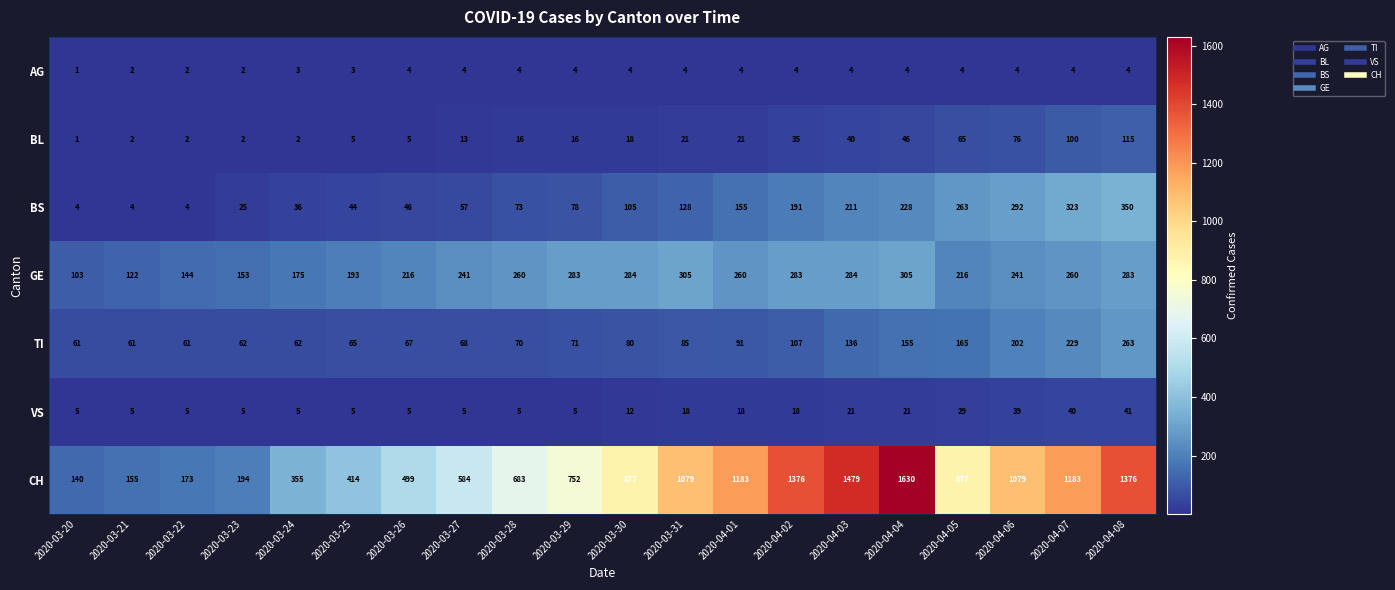

Rank the series by their maximum value, from highest to lowest.

CH, BS, GE, TI, BL, VS, AG